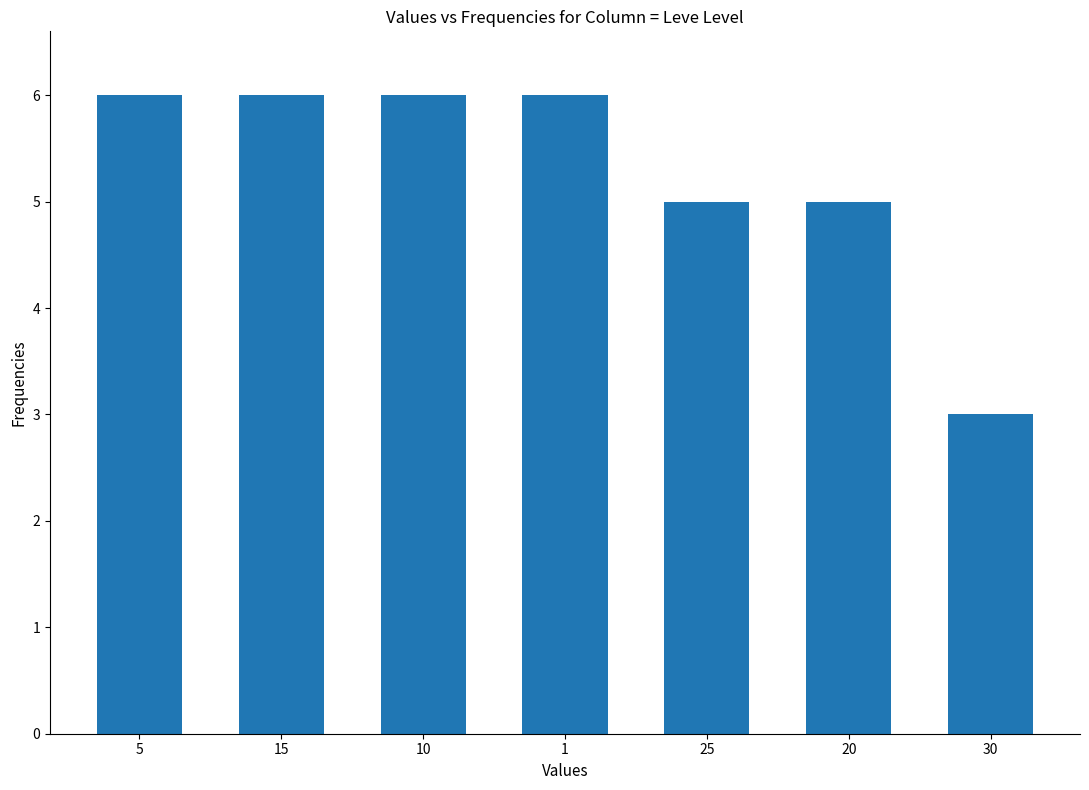

Reading left to right, what are all the values shown in this chart?

5=6	15=6	10=6	1=6	25=5	20=5	30=3